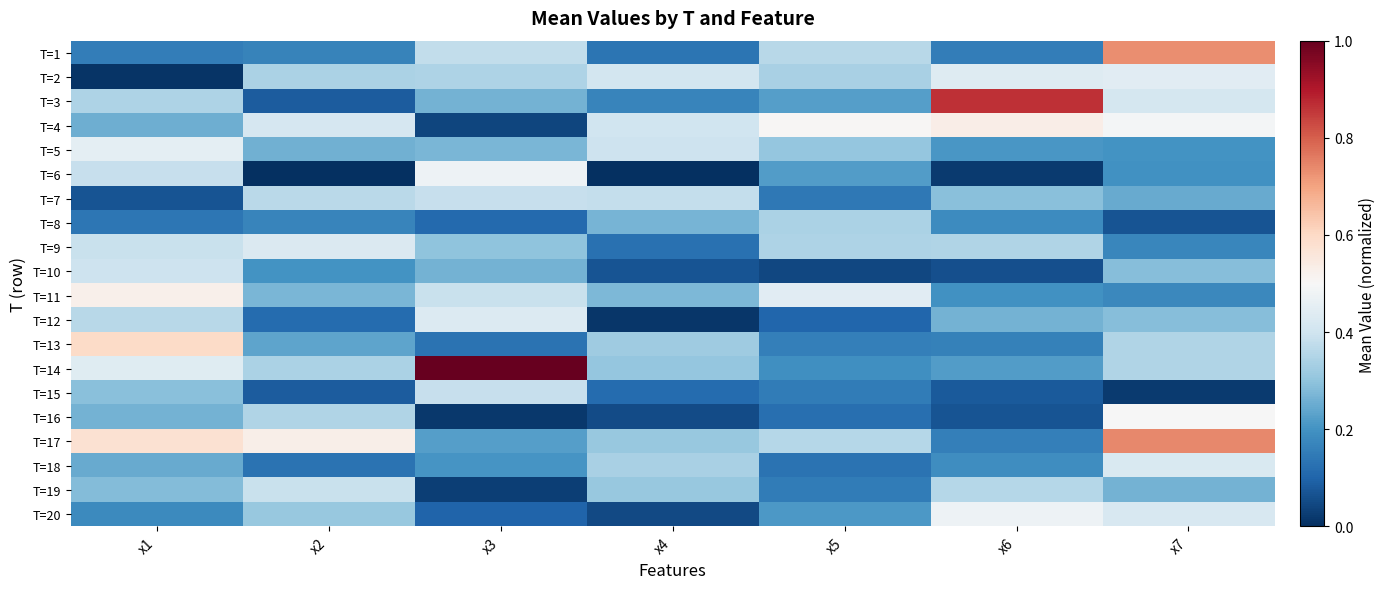

What is the greatest value displayed?

1.0